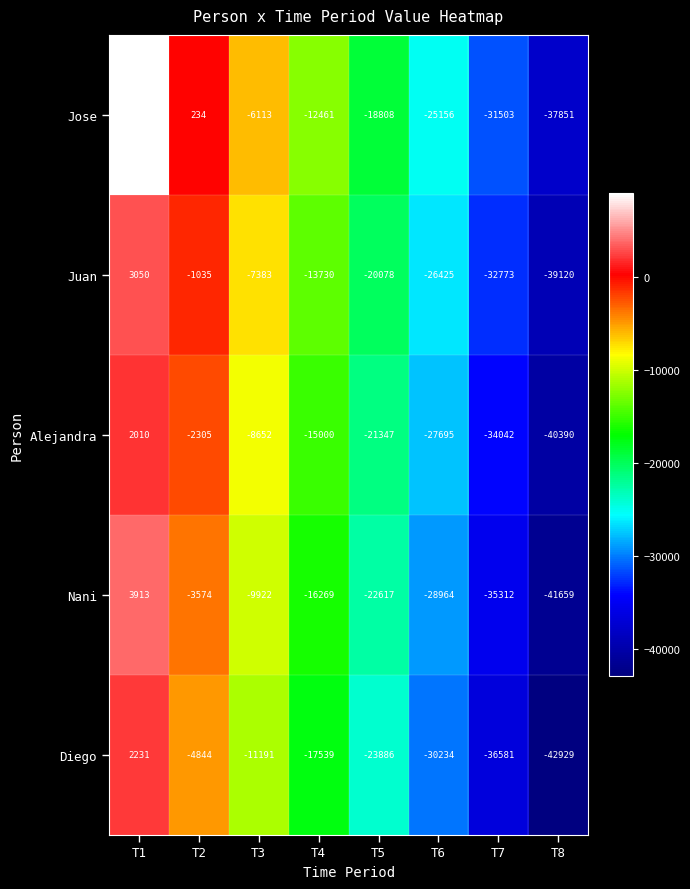

At which category does the chart reach its minimum across all series?

T8